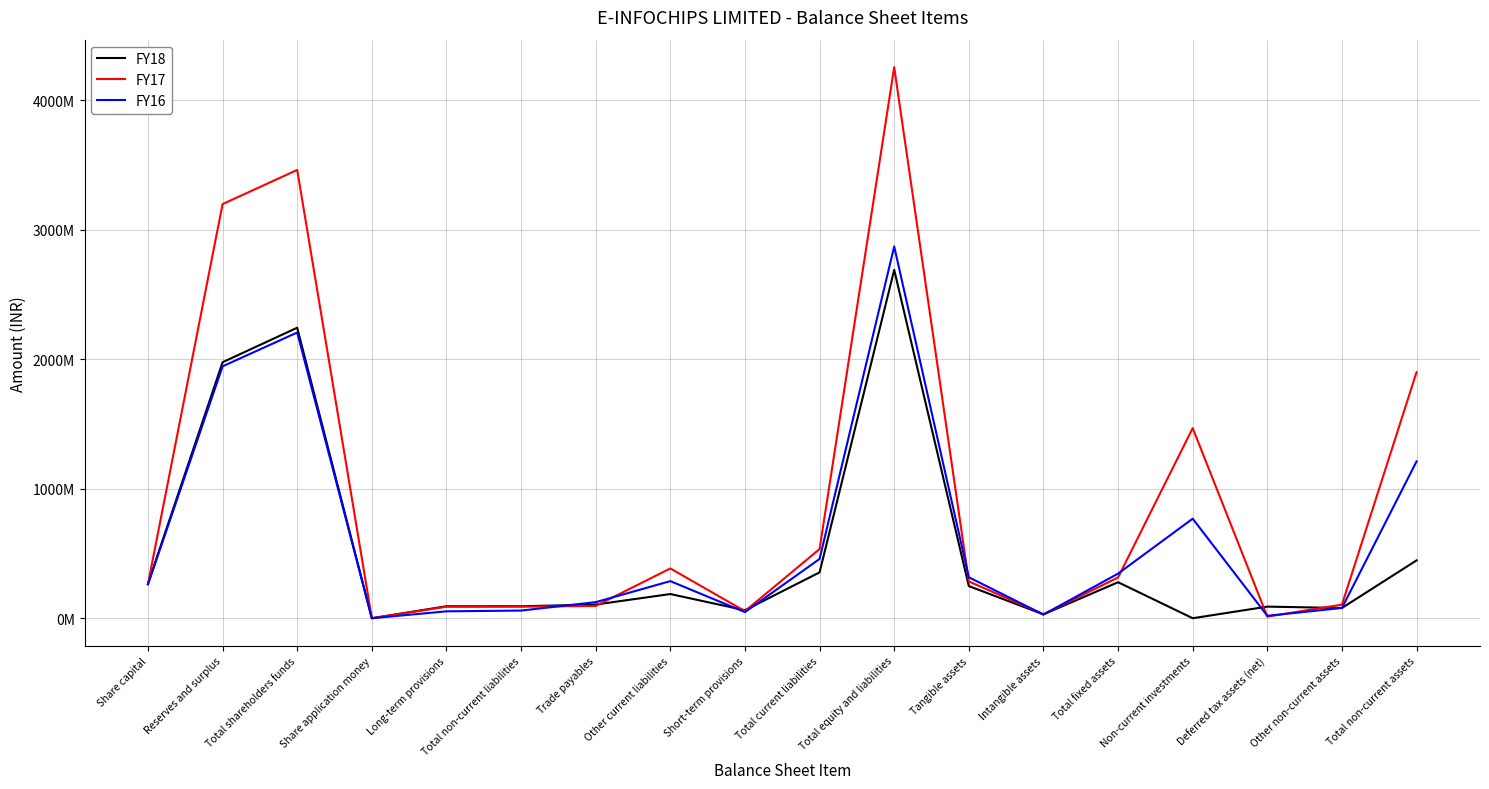

At which category is the sum across all series the highest?

Total equity and liabilities